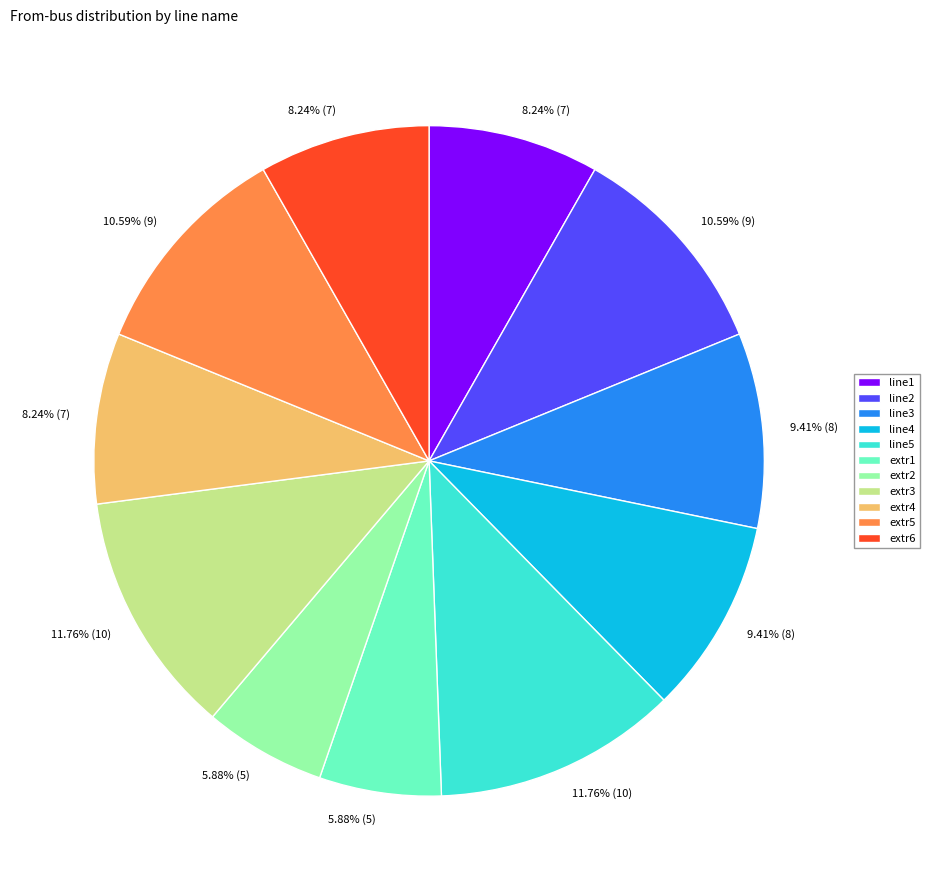

Do extr2 and extr5 together represent more than half of the pie?

No